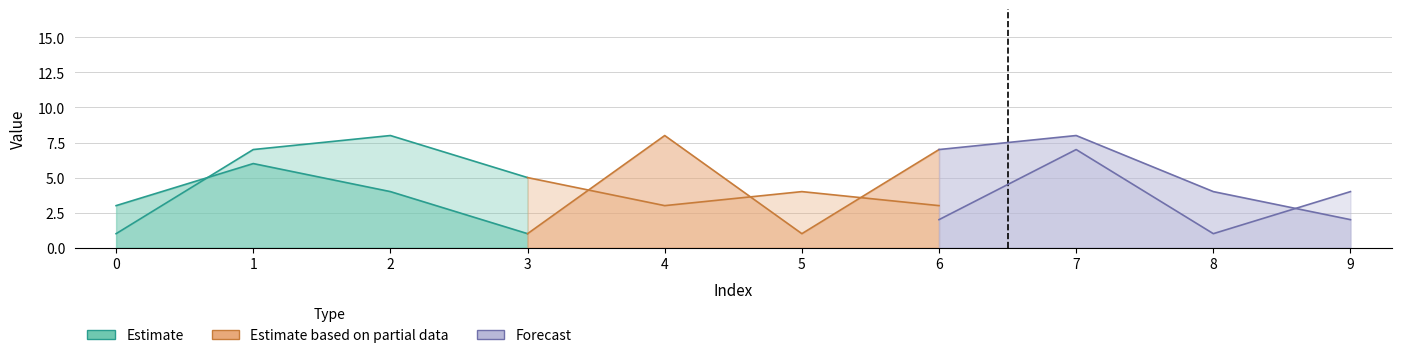

At which category is the sum across all series the highest?

7